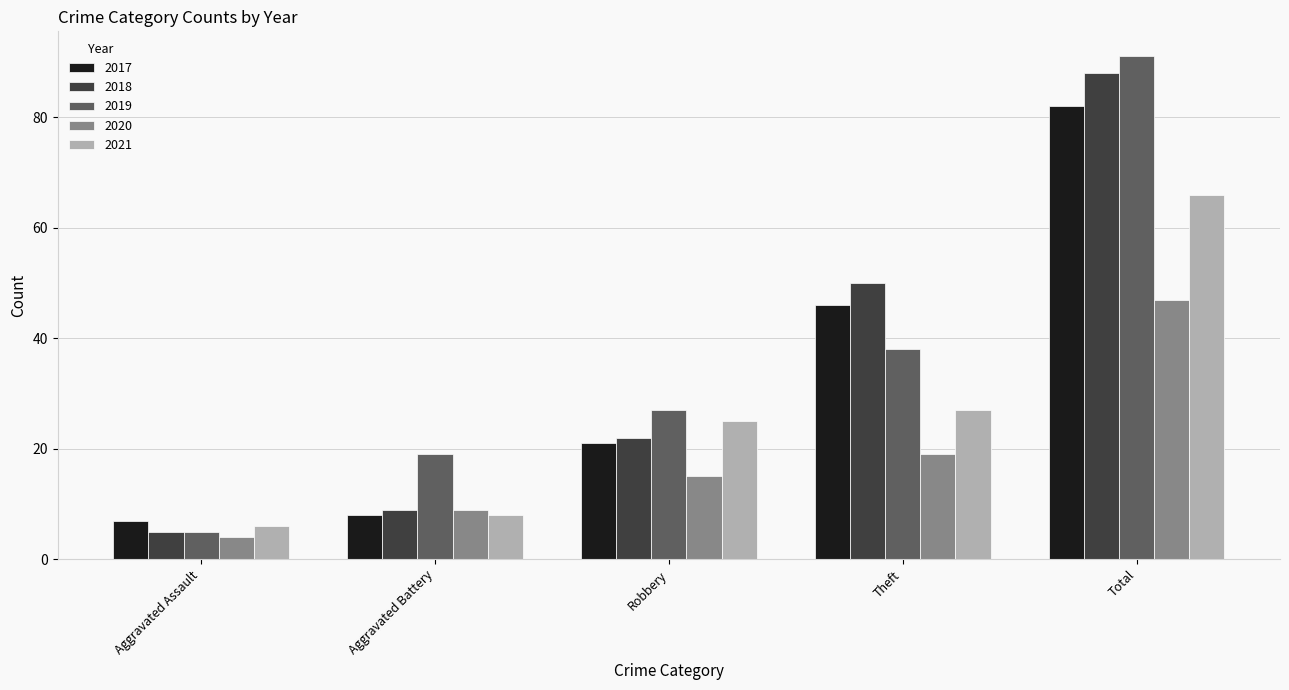

Reading left to right, transcribe all the data shown in this chart.

2017: 7	8	21	46	82
2018: 5	9	22	50	88
2019: 5	19	27	38	91
2020: 4	9	15	19	47
2021: 6	8	25	27	66